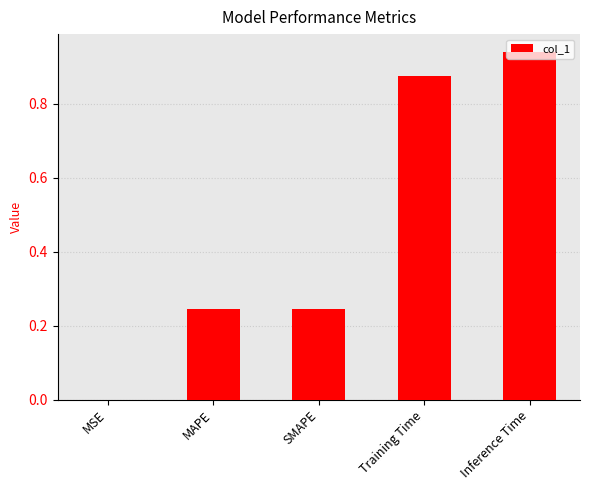

How many data points does each series have?

5